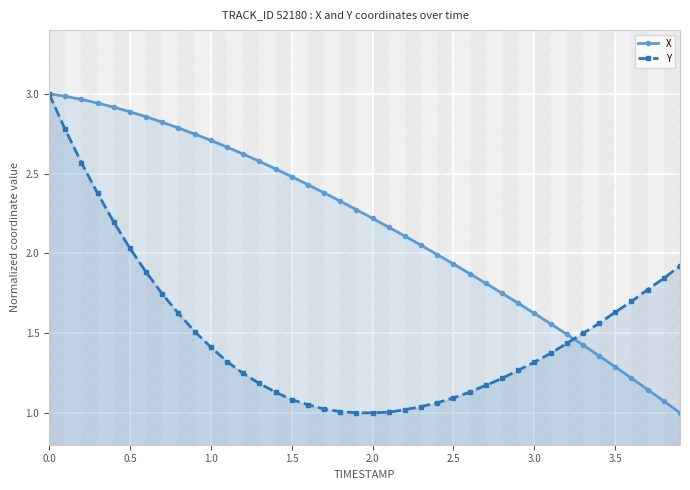

After their last crossing, which series has the higher values: Y or X?

Y